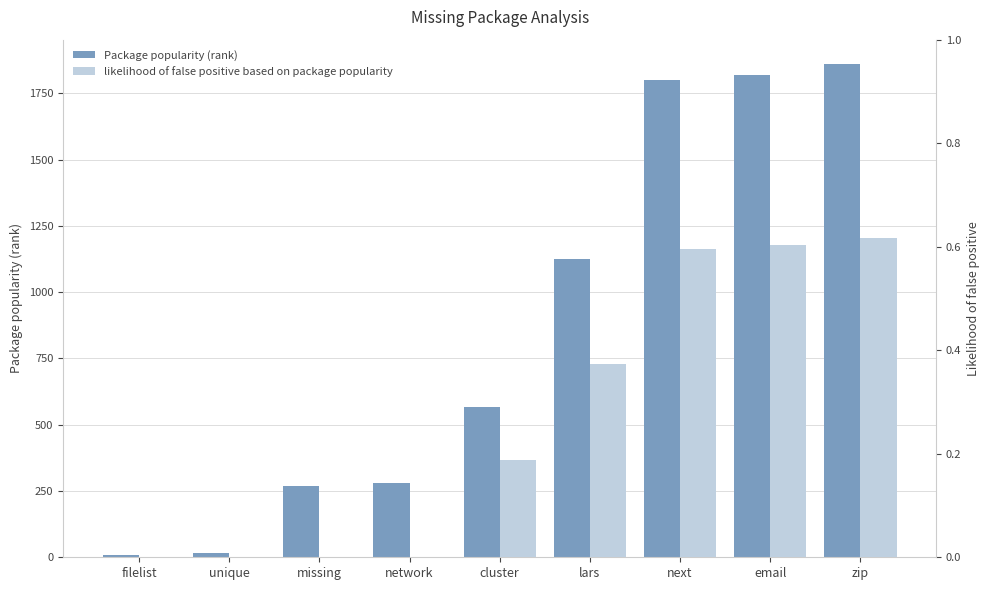

Which category has the highest value across all series?

zip